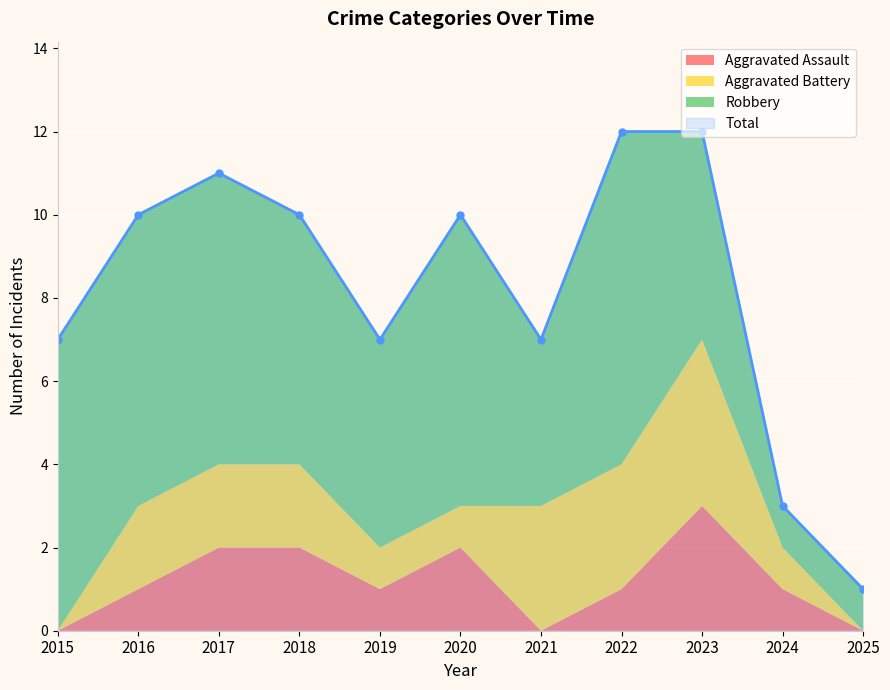

Is it true that Robbery equals 4 at 2021?

True